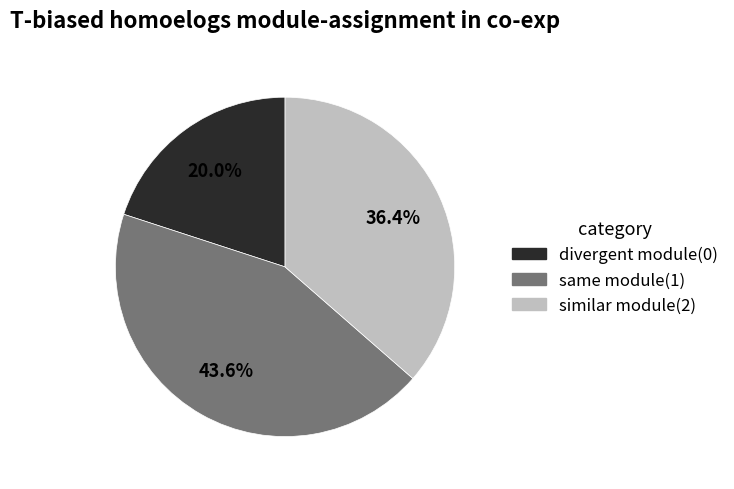

Does any single category account for the majority?

No